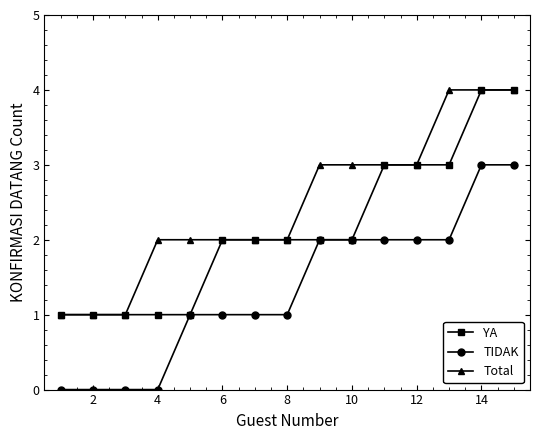

How many lines are shown in the chart?

3